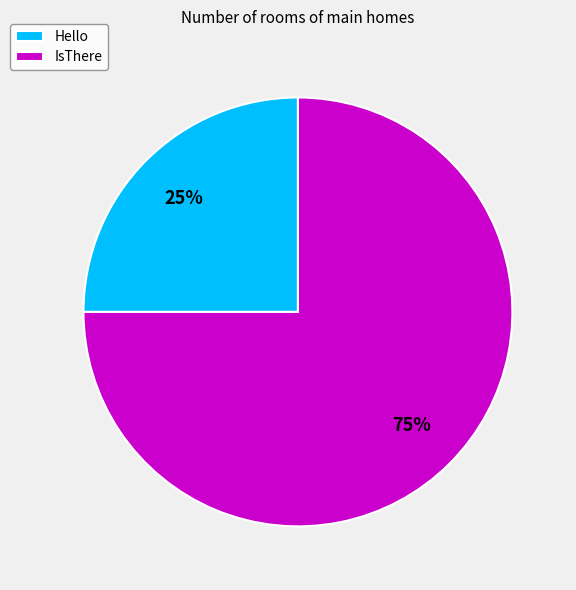

Which has a higher value, Hello or IsThere?

IsThere